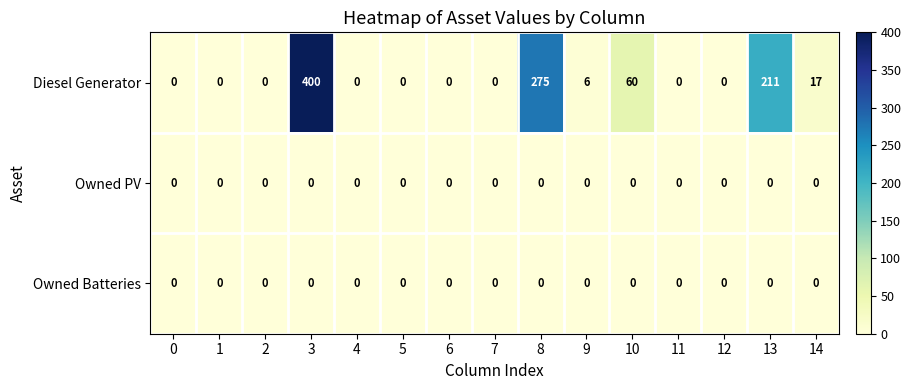

How many data points does each series have?

15